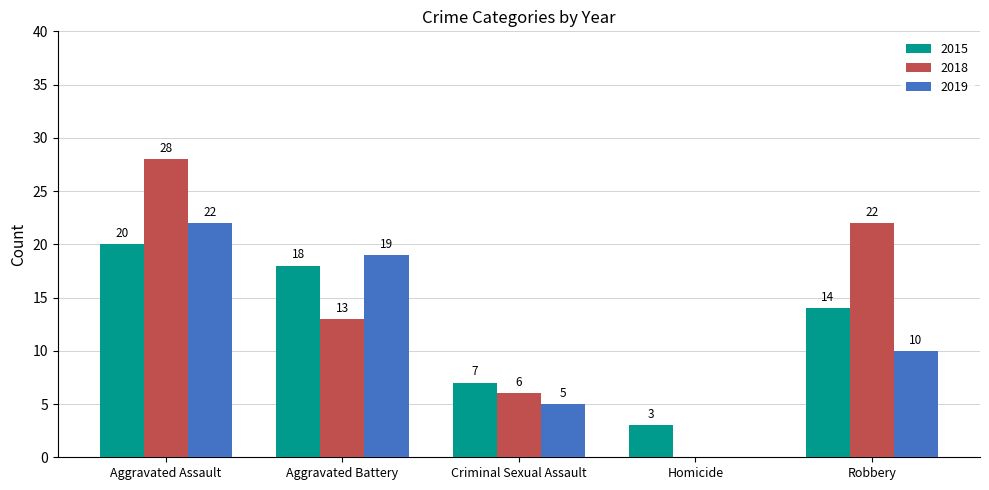

Which series changed the most between Aggravated Battery and Criminal Sexual Assault?

2019